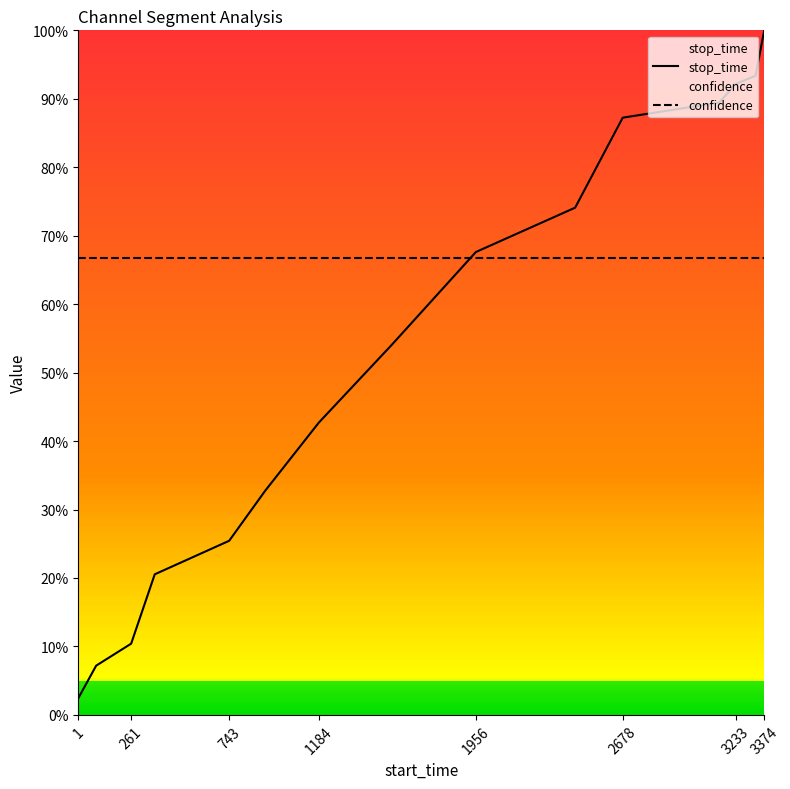

True or false: stop_time and confidence intersect in this chart.

True